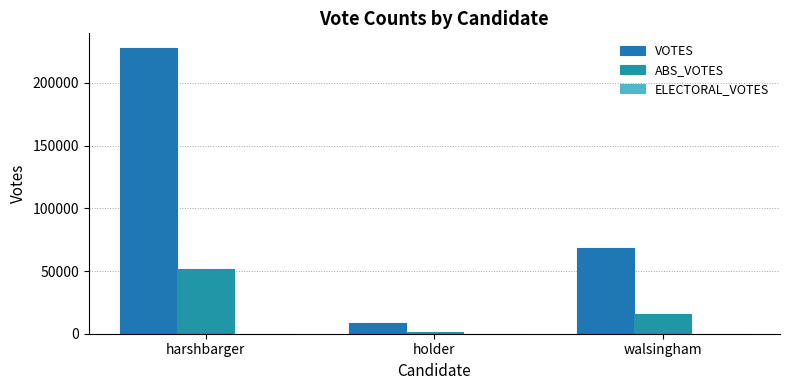

Between harshbarger and holder, which series saw the biggest shift?

VOTES